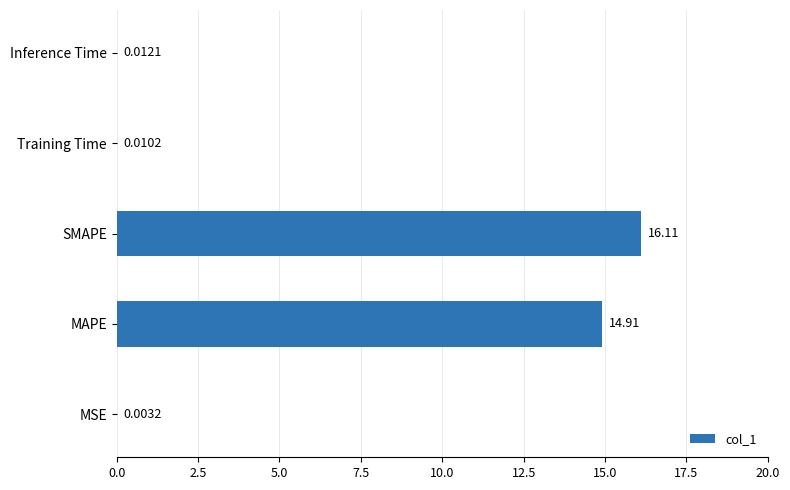

Between Training Time and SMAPE, which is larger?

SMAPE